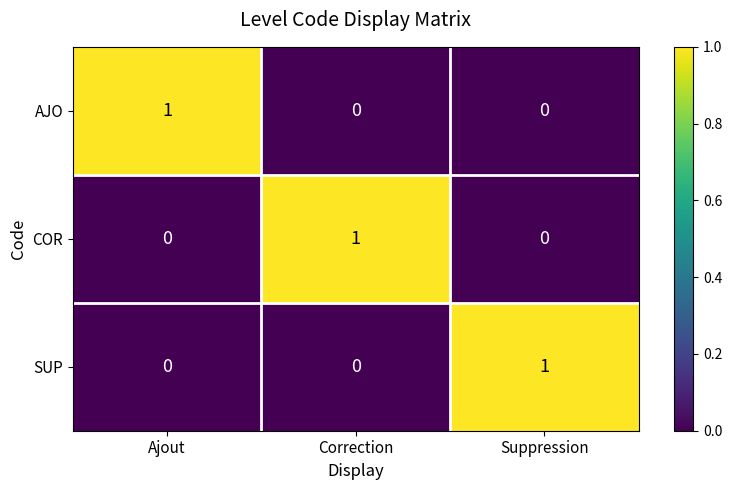

True or false: AJO has a value of 0 at Suppression.

True